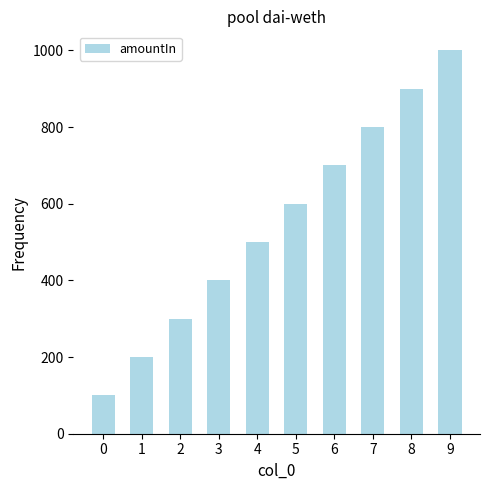

Approximately how many times larger is the value at 5 compared to 0?

6.0